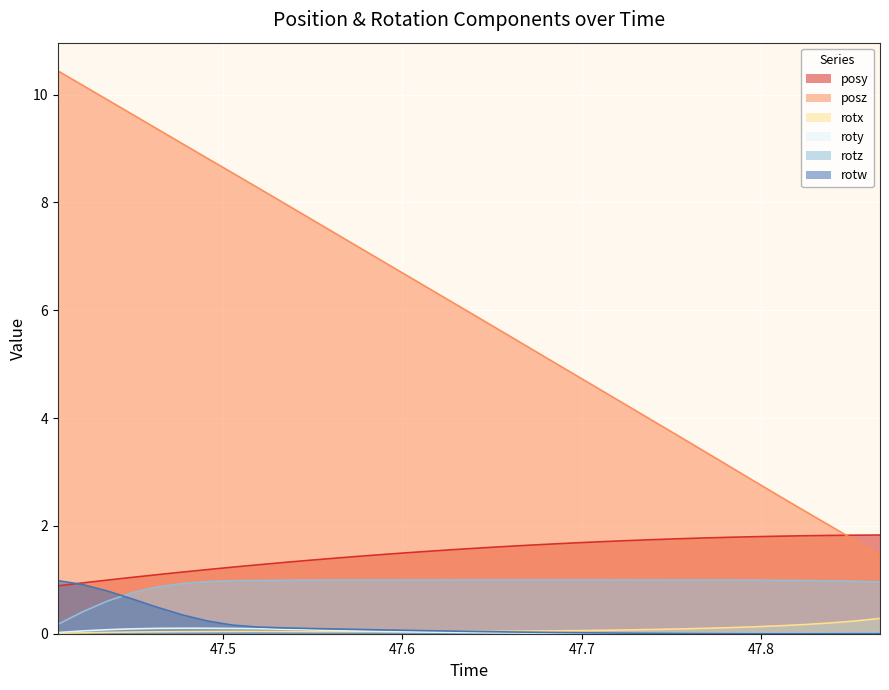

What is the minimum value for posz?

1.5